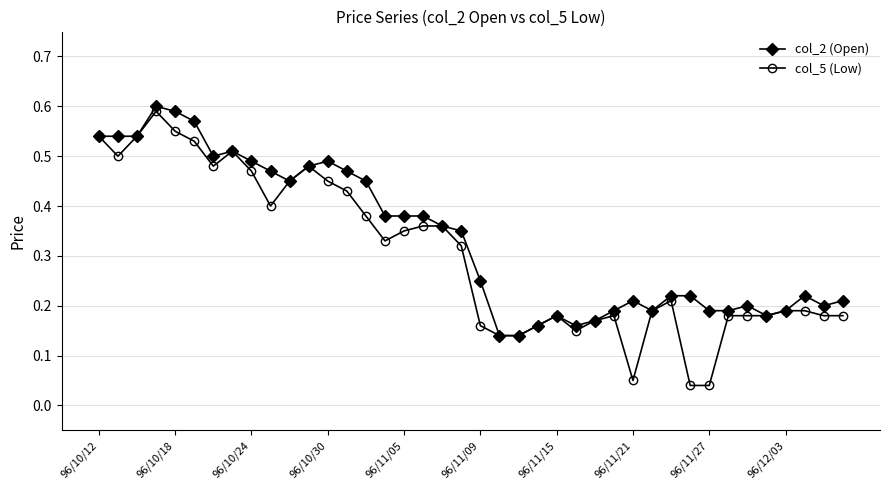

How many col_2 (Open) values are between 0 and 1?

40